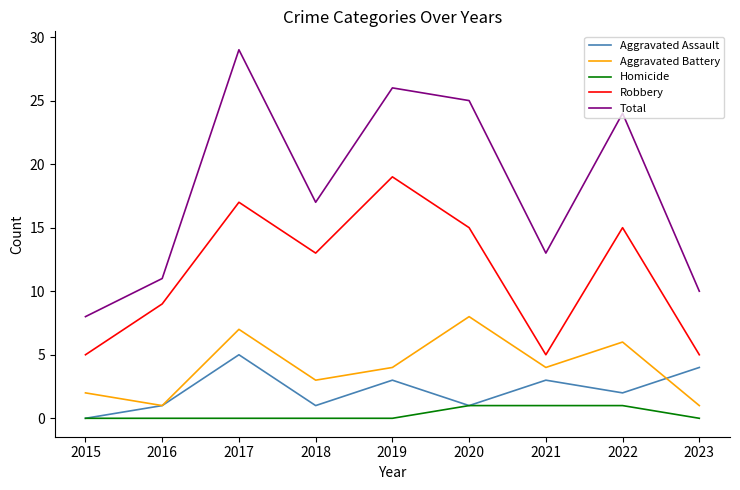

Where does the Aggravated Assault series first go above 2?

2017